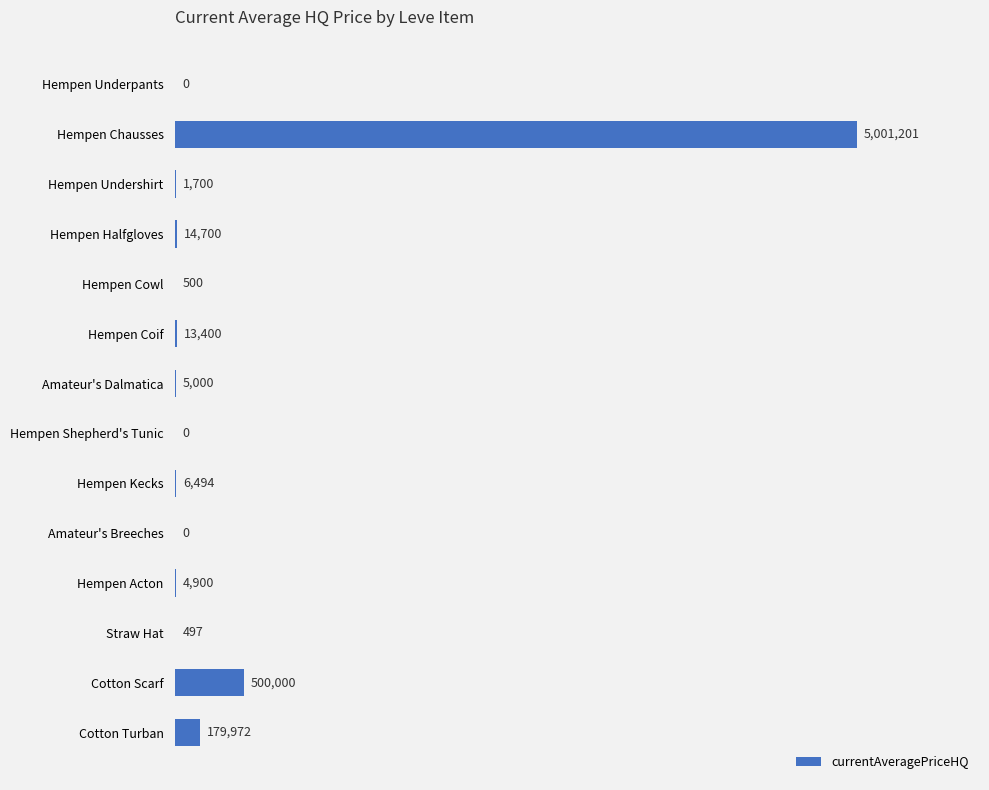

How many bars are there in total?

14